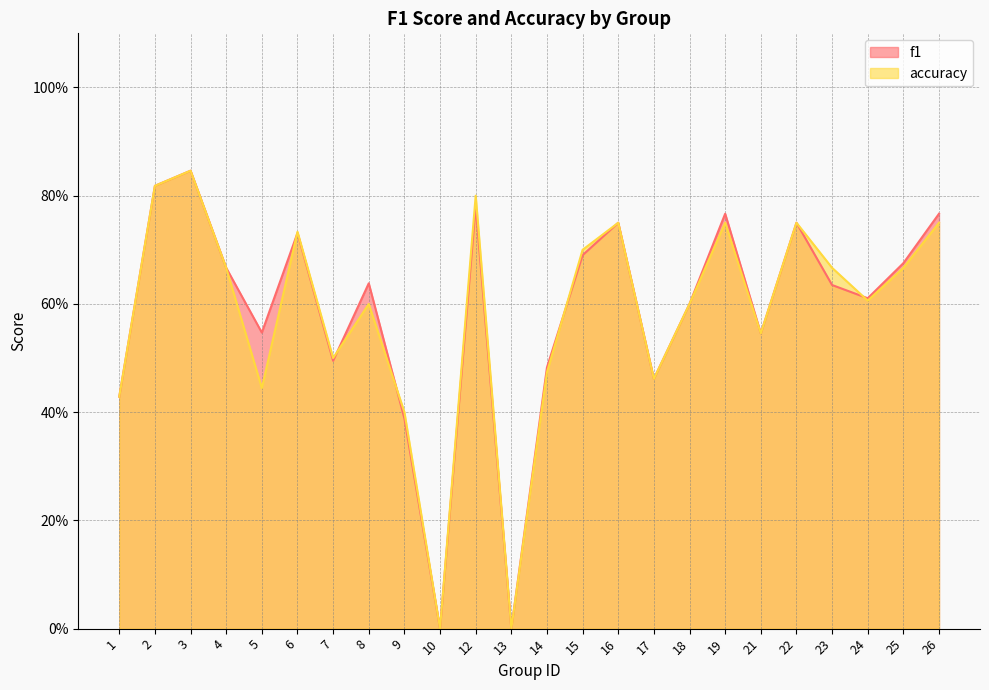

Is the value of f1 at 7 greater than the value of accuracy at 13?

Yes